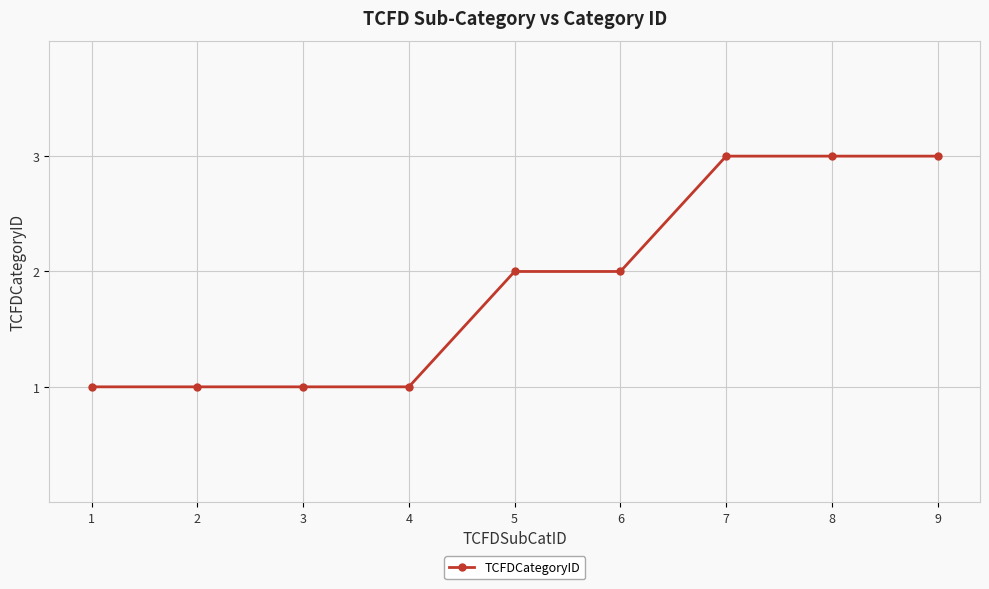

The value at 3 is 2. True or false?

False